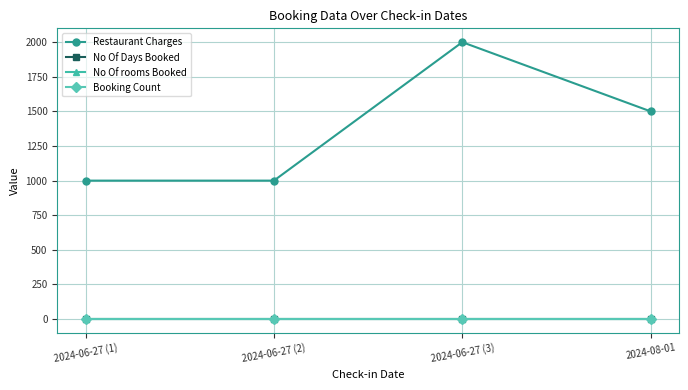

List the labels in order of No Of Days Booked value, largest first.

2024-06-27 (1), 2024-06-27 (2), 2024-06-27 (3), 2024-08-01